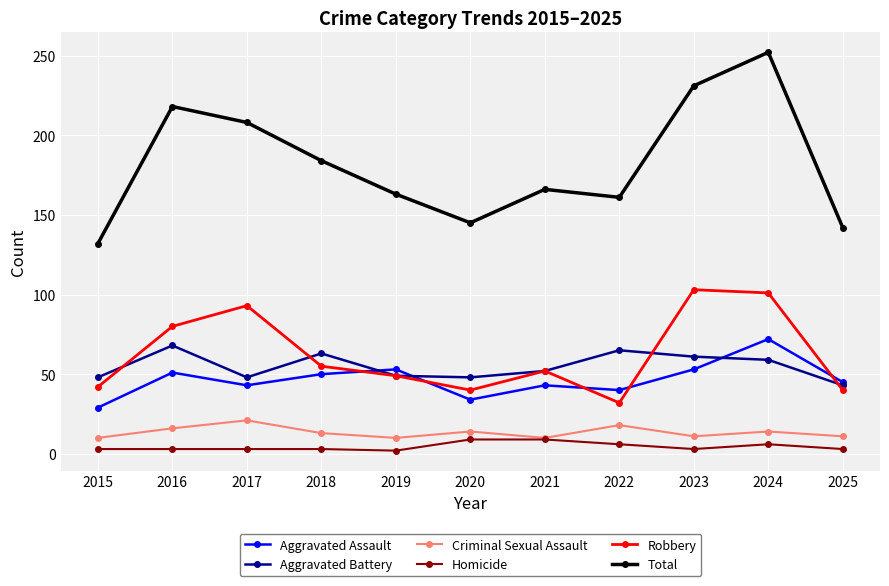

True or false: Total and Robbery cross at least once.

False